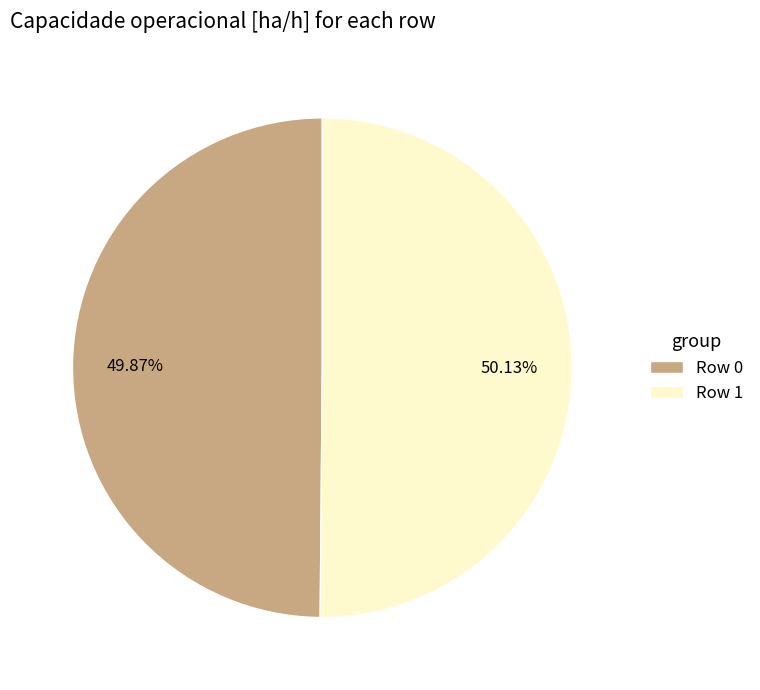

Does any single category account for the majority?

Yes